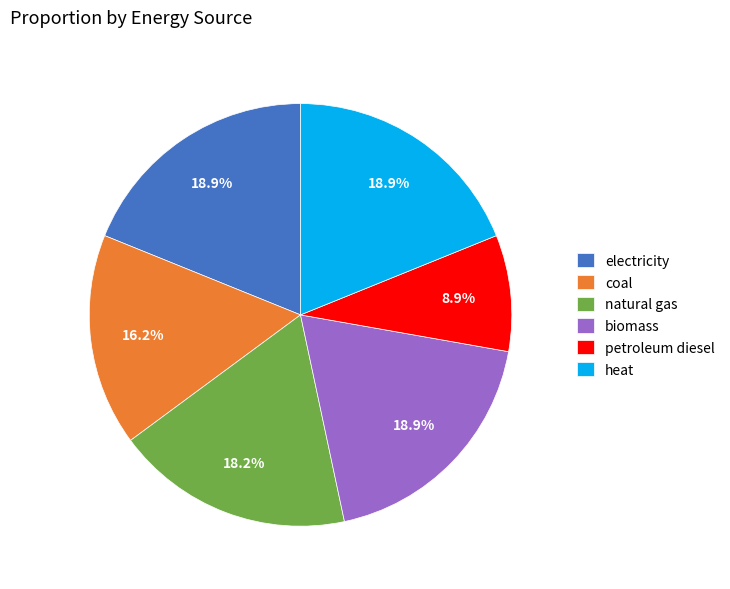

Which slice is the smallest?

petroleum diesel